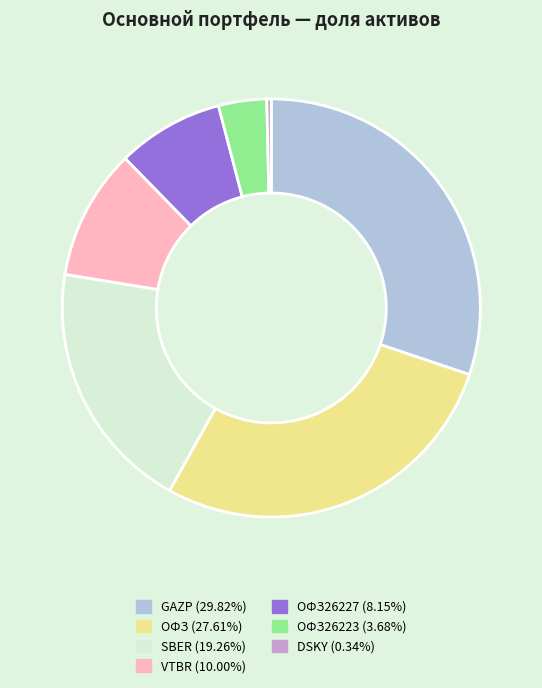

Is there a majority slice in this chart?

No